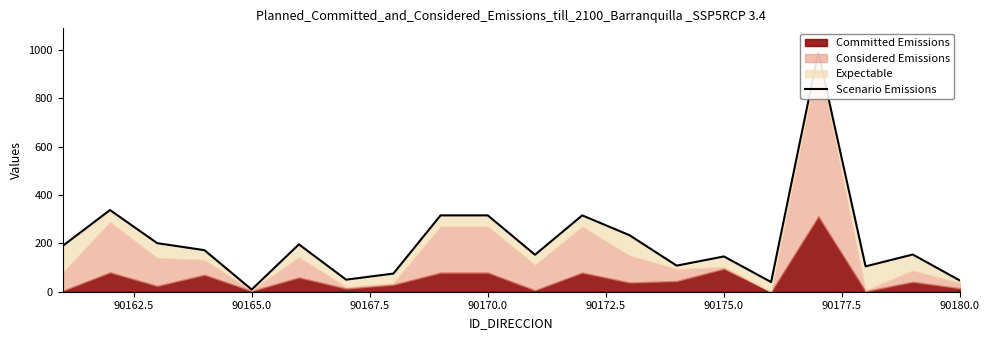

What is the minimum value shown in the chart?

9